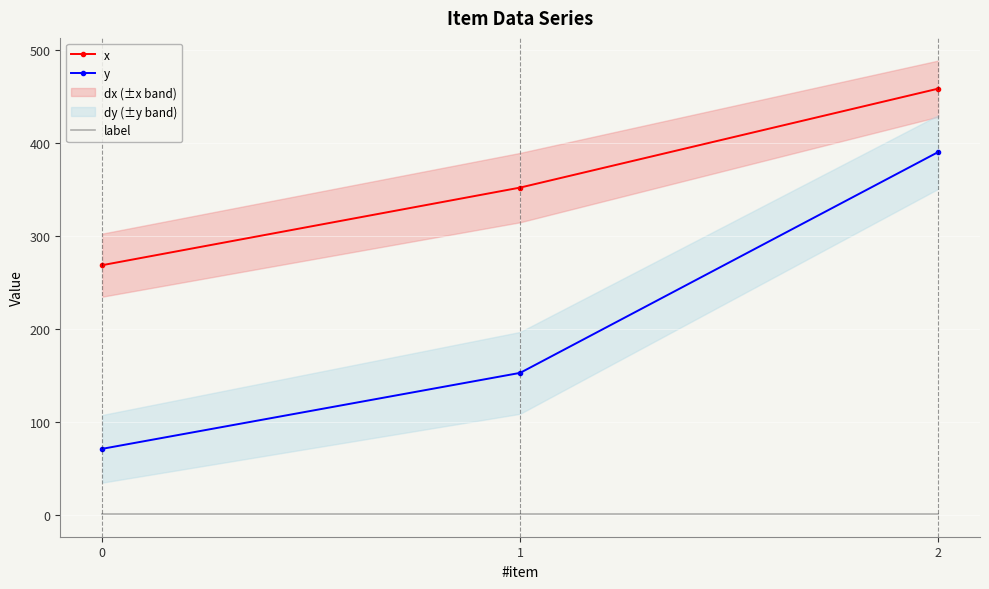

Reading left to right, extract all data points from this chart.

x: 268.8	352.4	458.8
y: 71.2	152.9	390.6
label: 1.0	1.0	1.0